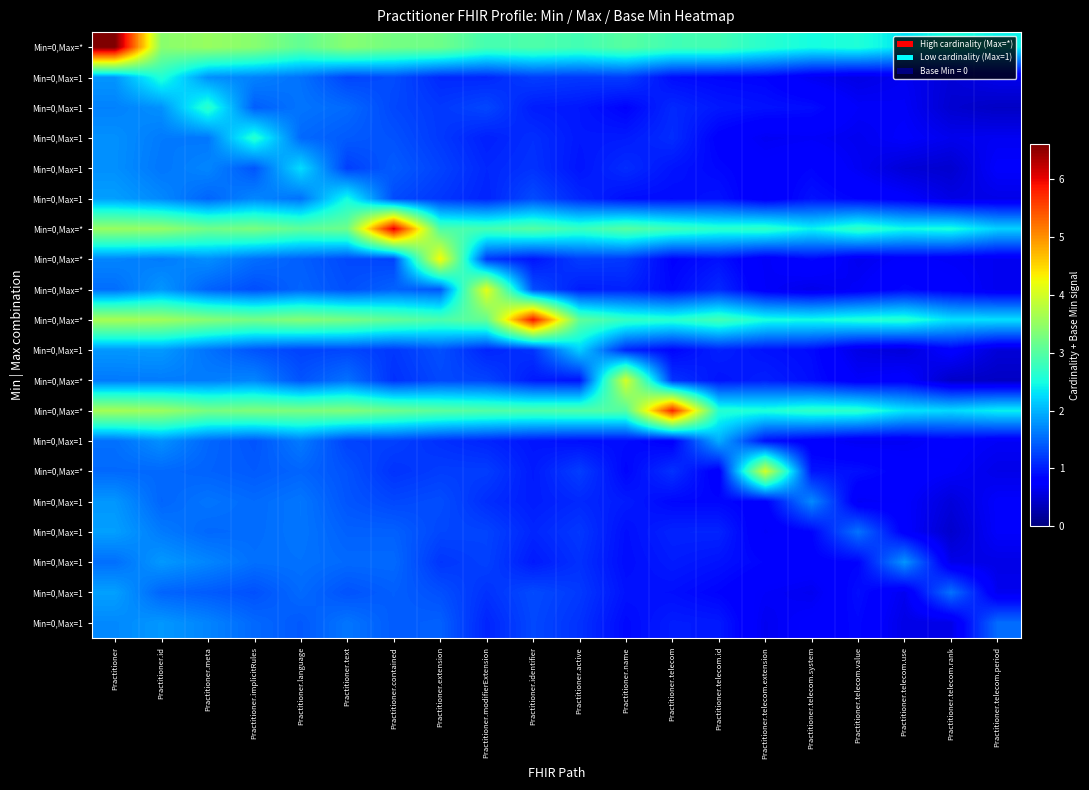

Which category has the highest value across all series?

Practitioner